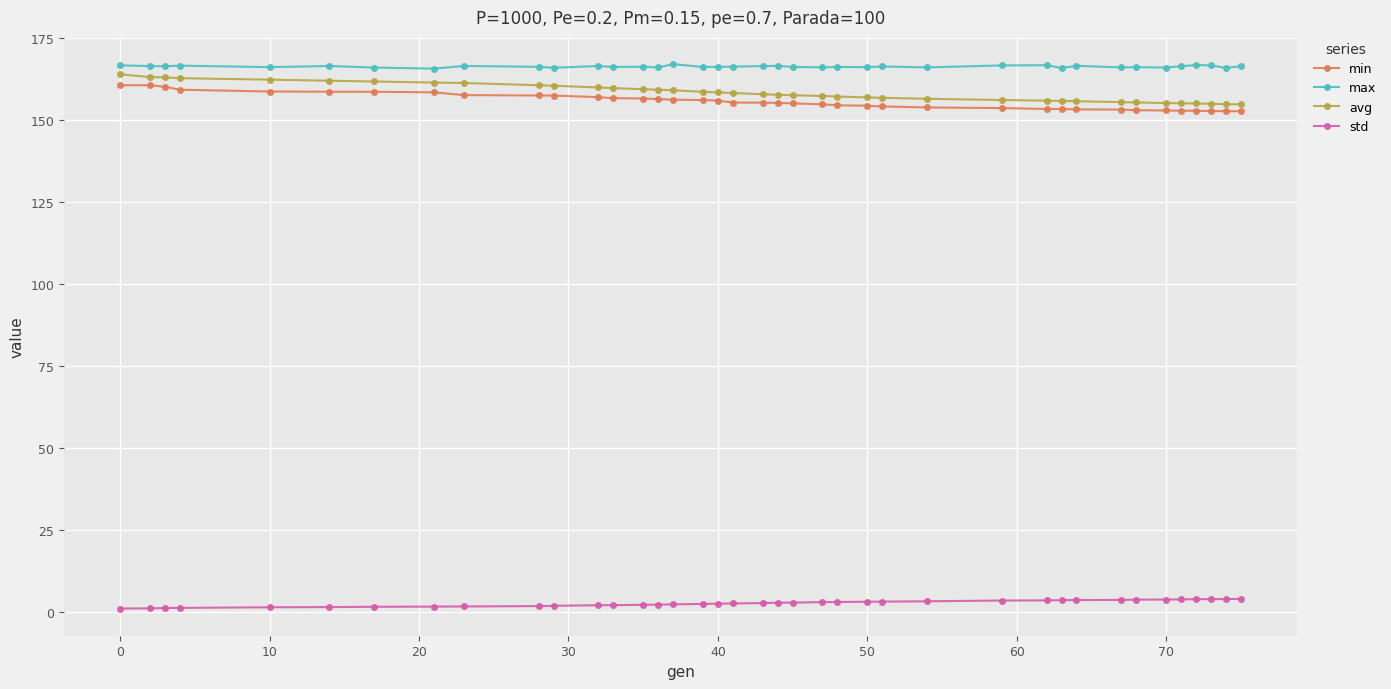

True or false: std and avg intersect in this chart.

False